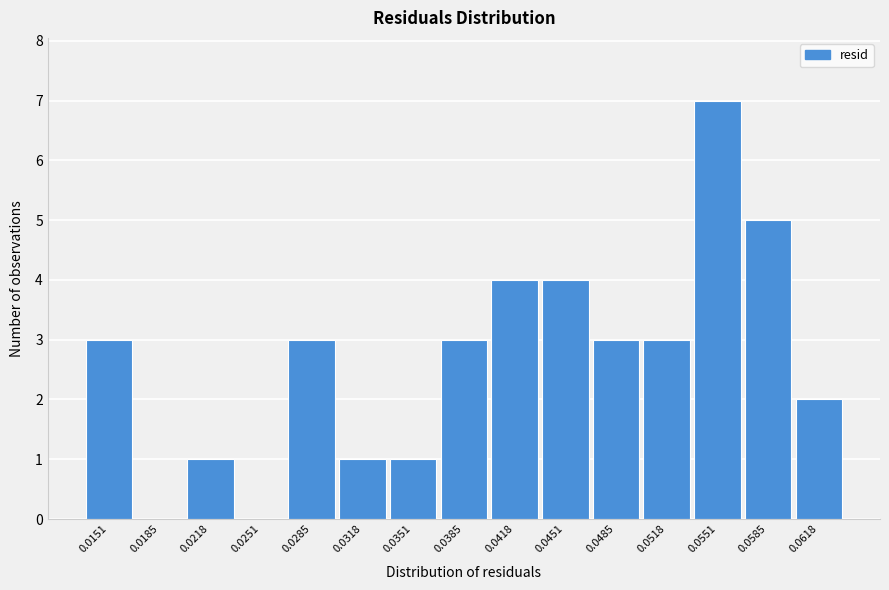

Reading right to left, transcribe all the data shown in this chart.

0.0618=2	0.0585=5	0.0551=7	0.0518=3	0.0485=3	0.0451=4	0.0418=4	0.0385=3	0.0351=1	0.0318=1	0.0285=3	0.0251=0	0.0218=1	0.0185=0	0.0151=3